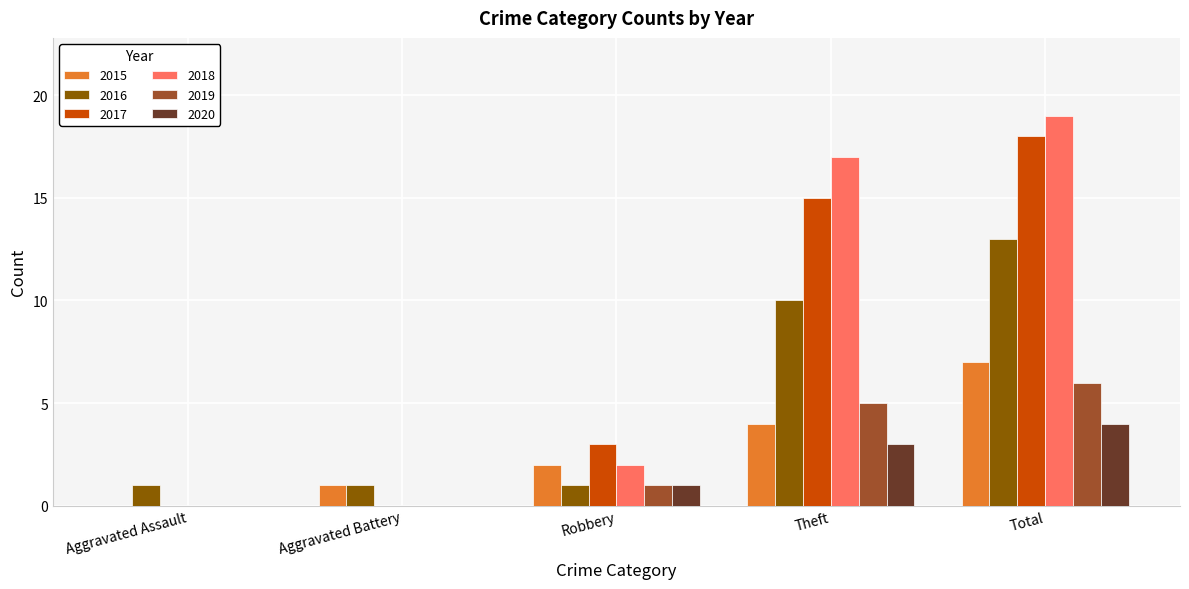

Is the value of 2016 at Total greater than the value of 2019 at Robbery?

Yes